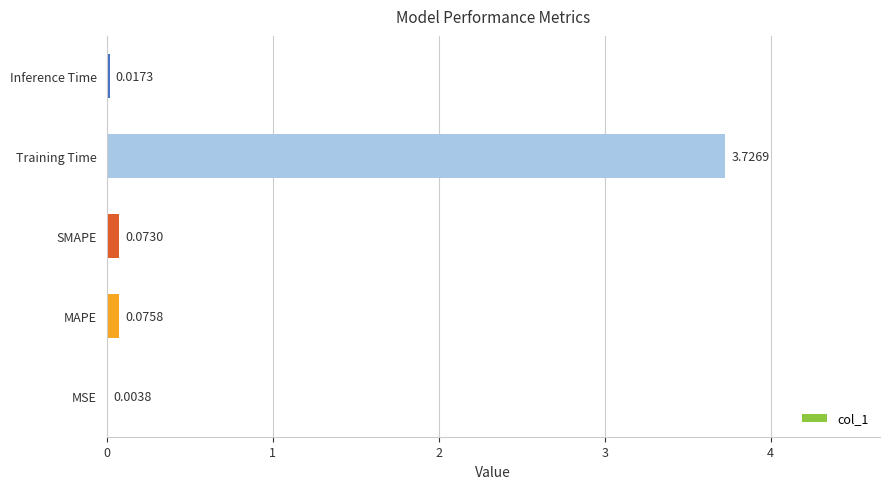

What is the change in value from MSE to SMAPE?

+0.1